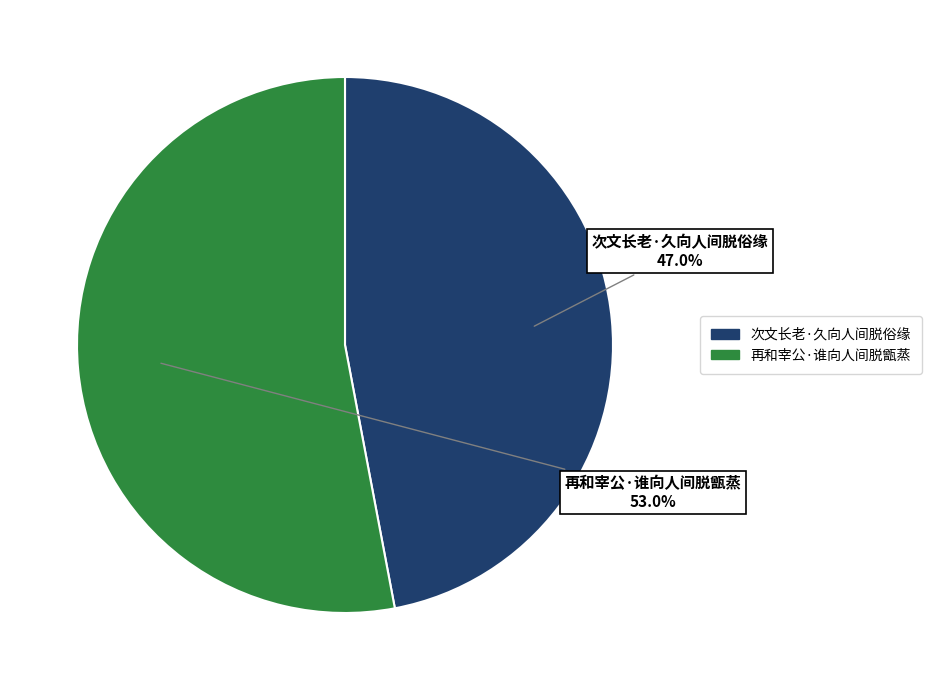

Does 次文长老·久向人间脱俗缘 account for over 50% of the chart?

No